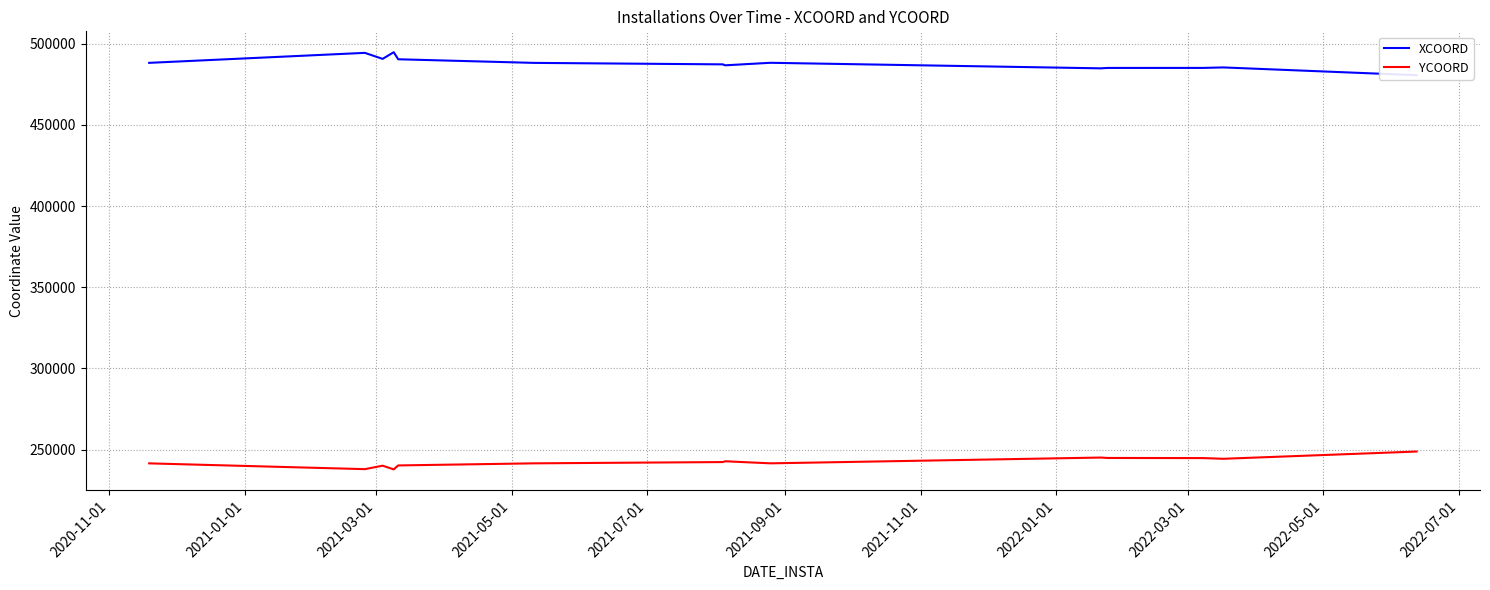

What is the minimum value for YCOORD?

237824.7